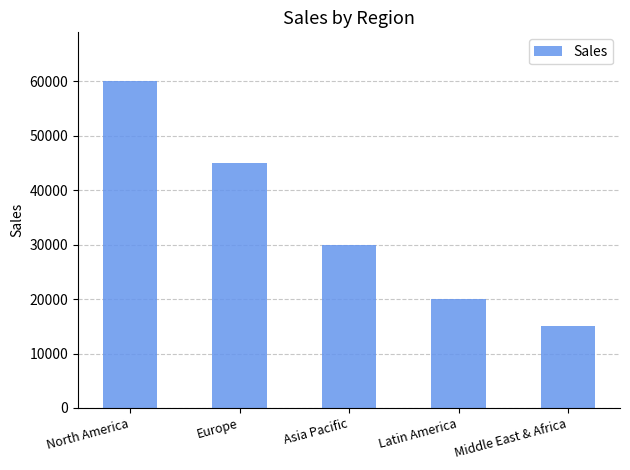

Approximately how many times larger is the value at Europe compared to Asia Pacific?

1.5